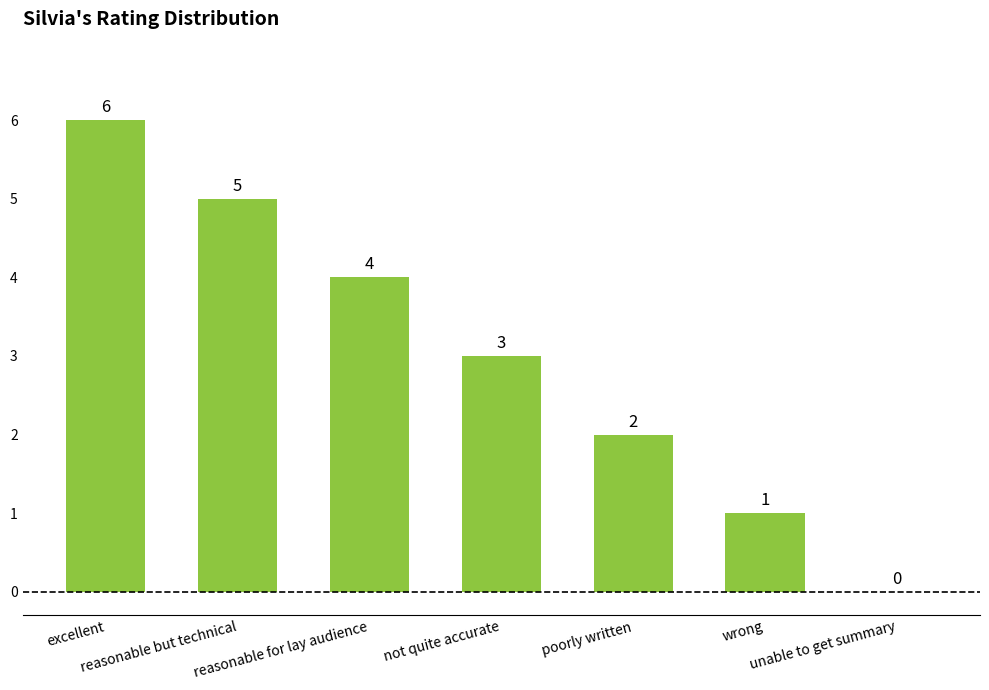

What is the sum of the values at poorly written and excellent?

8